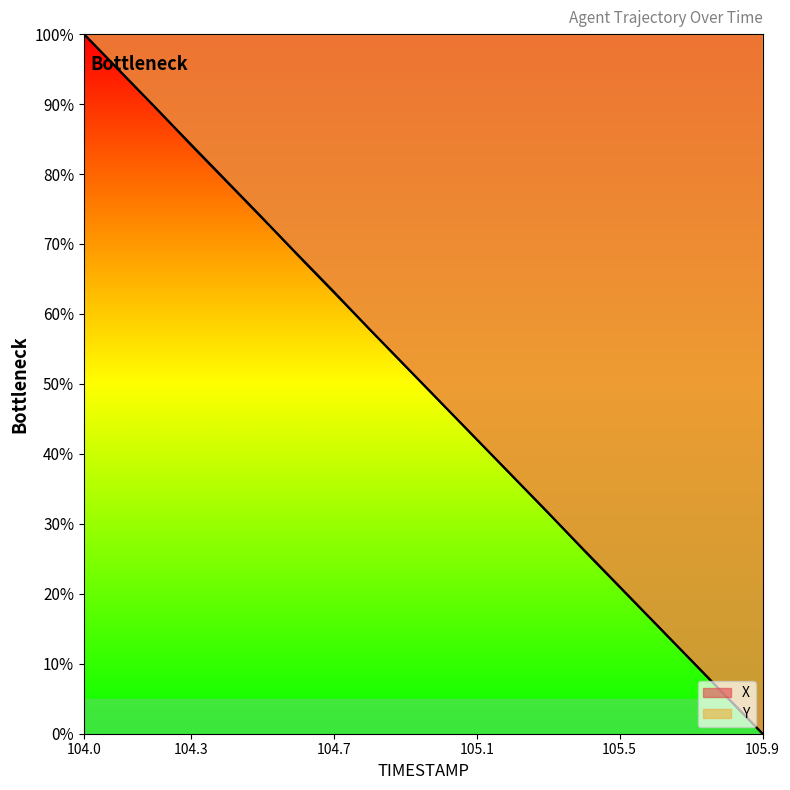

At 105.0, list the series in order from largest to smallest.

Y, X